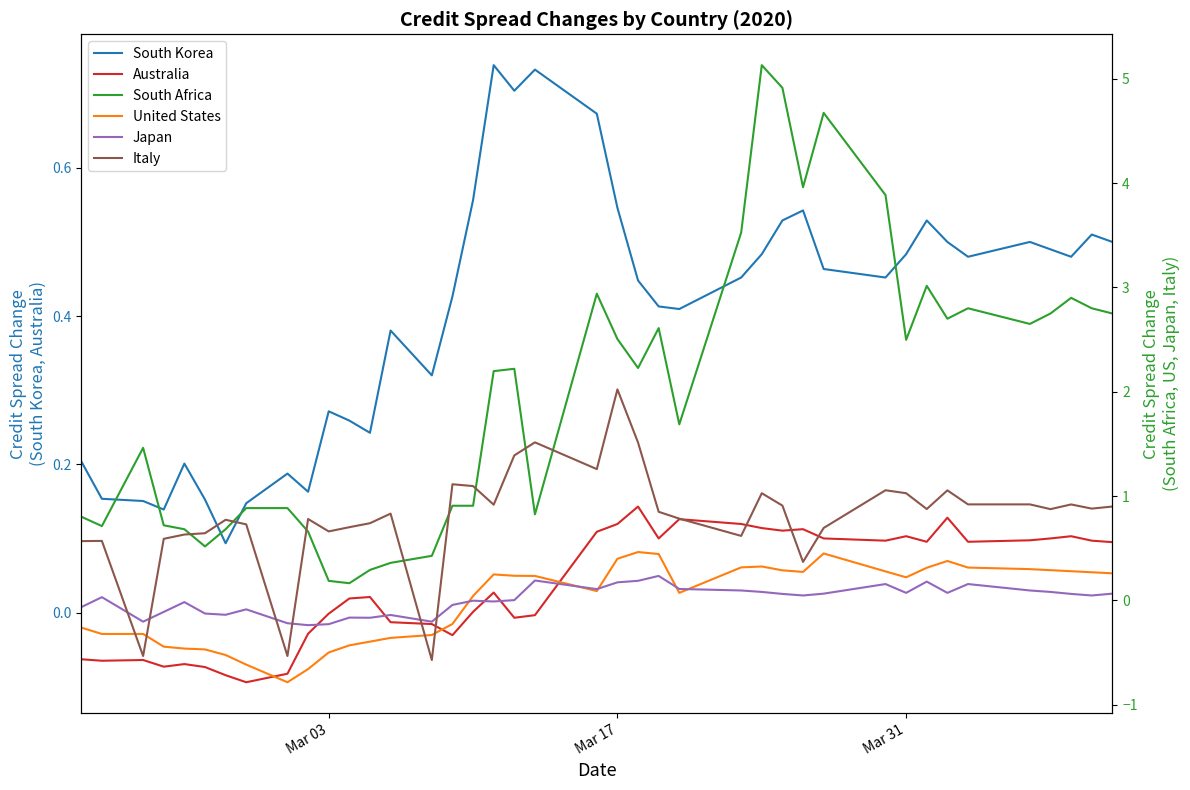

True or false: Australia and South Korea cross at least once.

False